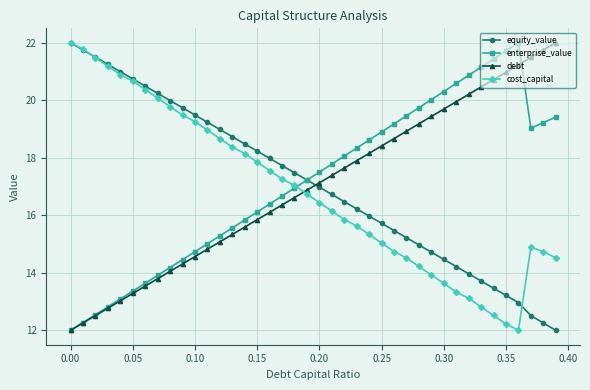

What are all the series names shown in the legend?

equity_value, enterprise_value, debt, cost_capital